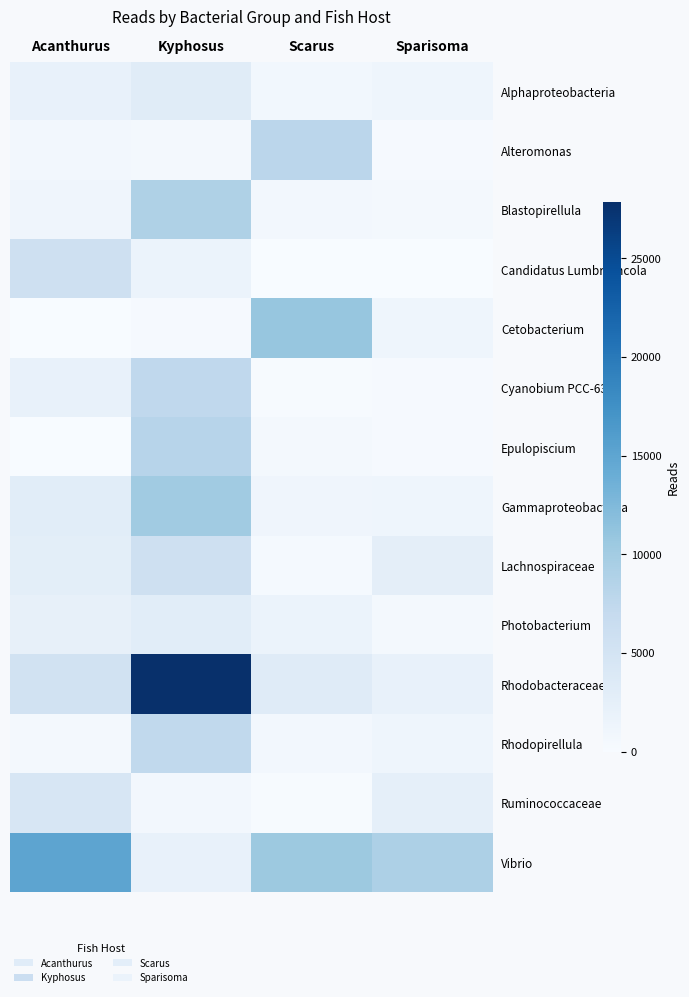

What is the total value across all series at Scarus?

38954